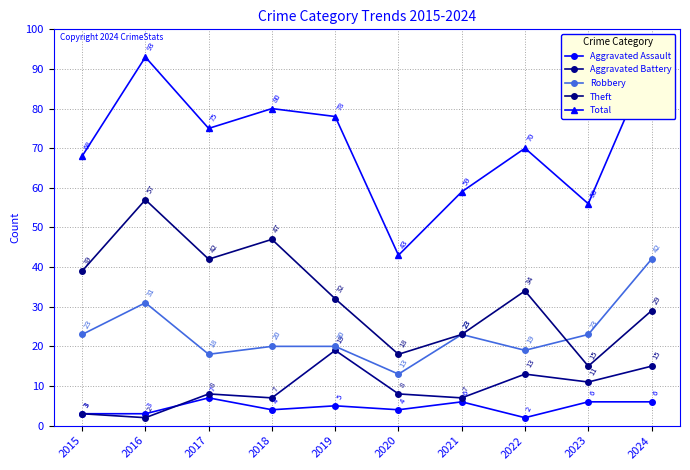

What is the sum of all Total values?

715